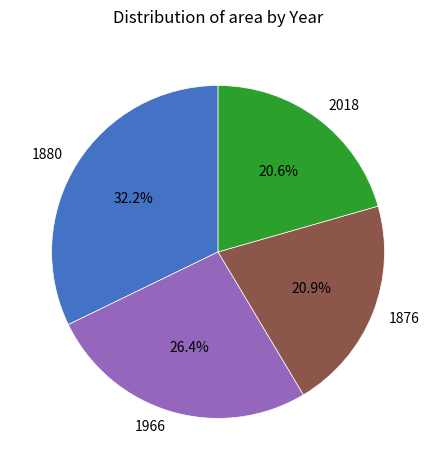

Does any single category account for the majority?

No